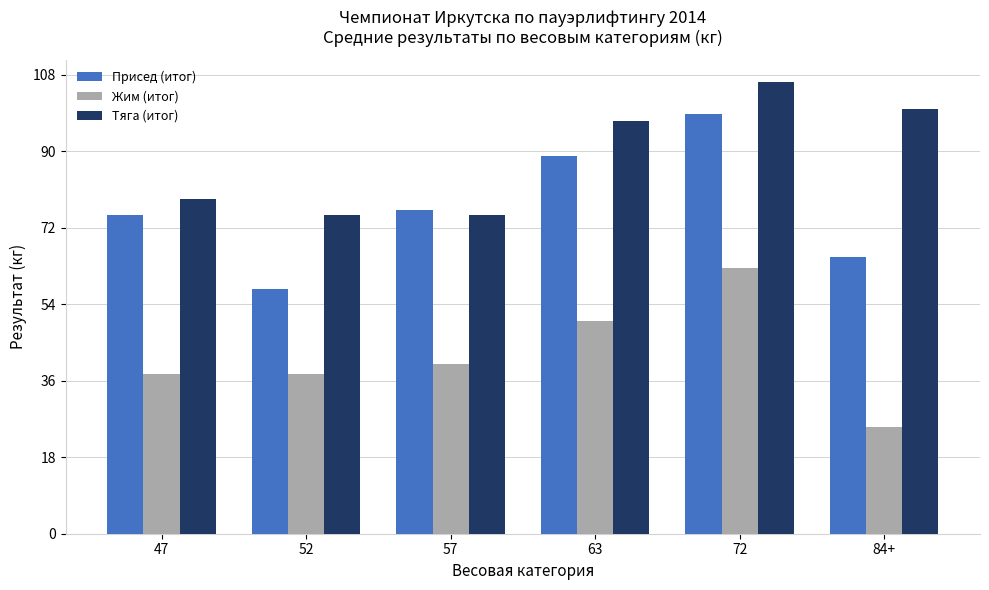

Read the Жим (итог) value at 72.

62.5